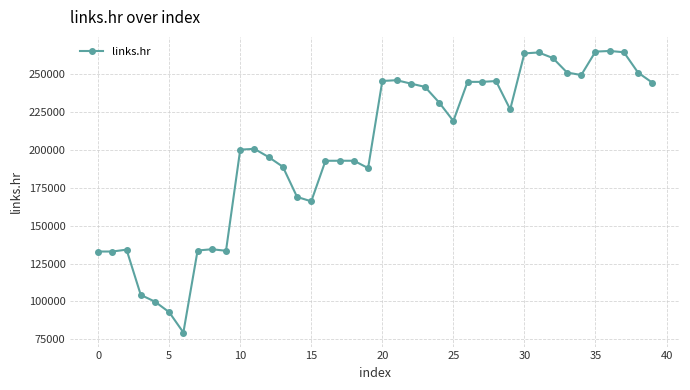

What is the difference between the maximum and minimum values?

185387